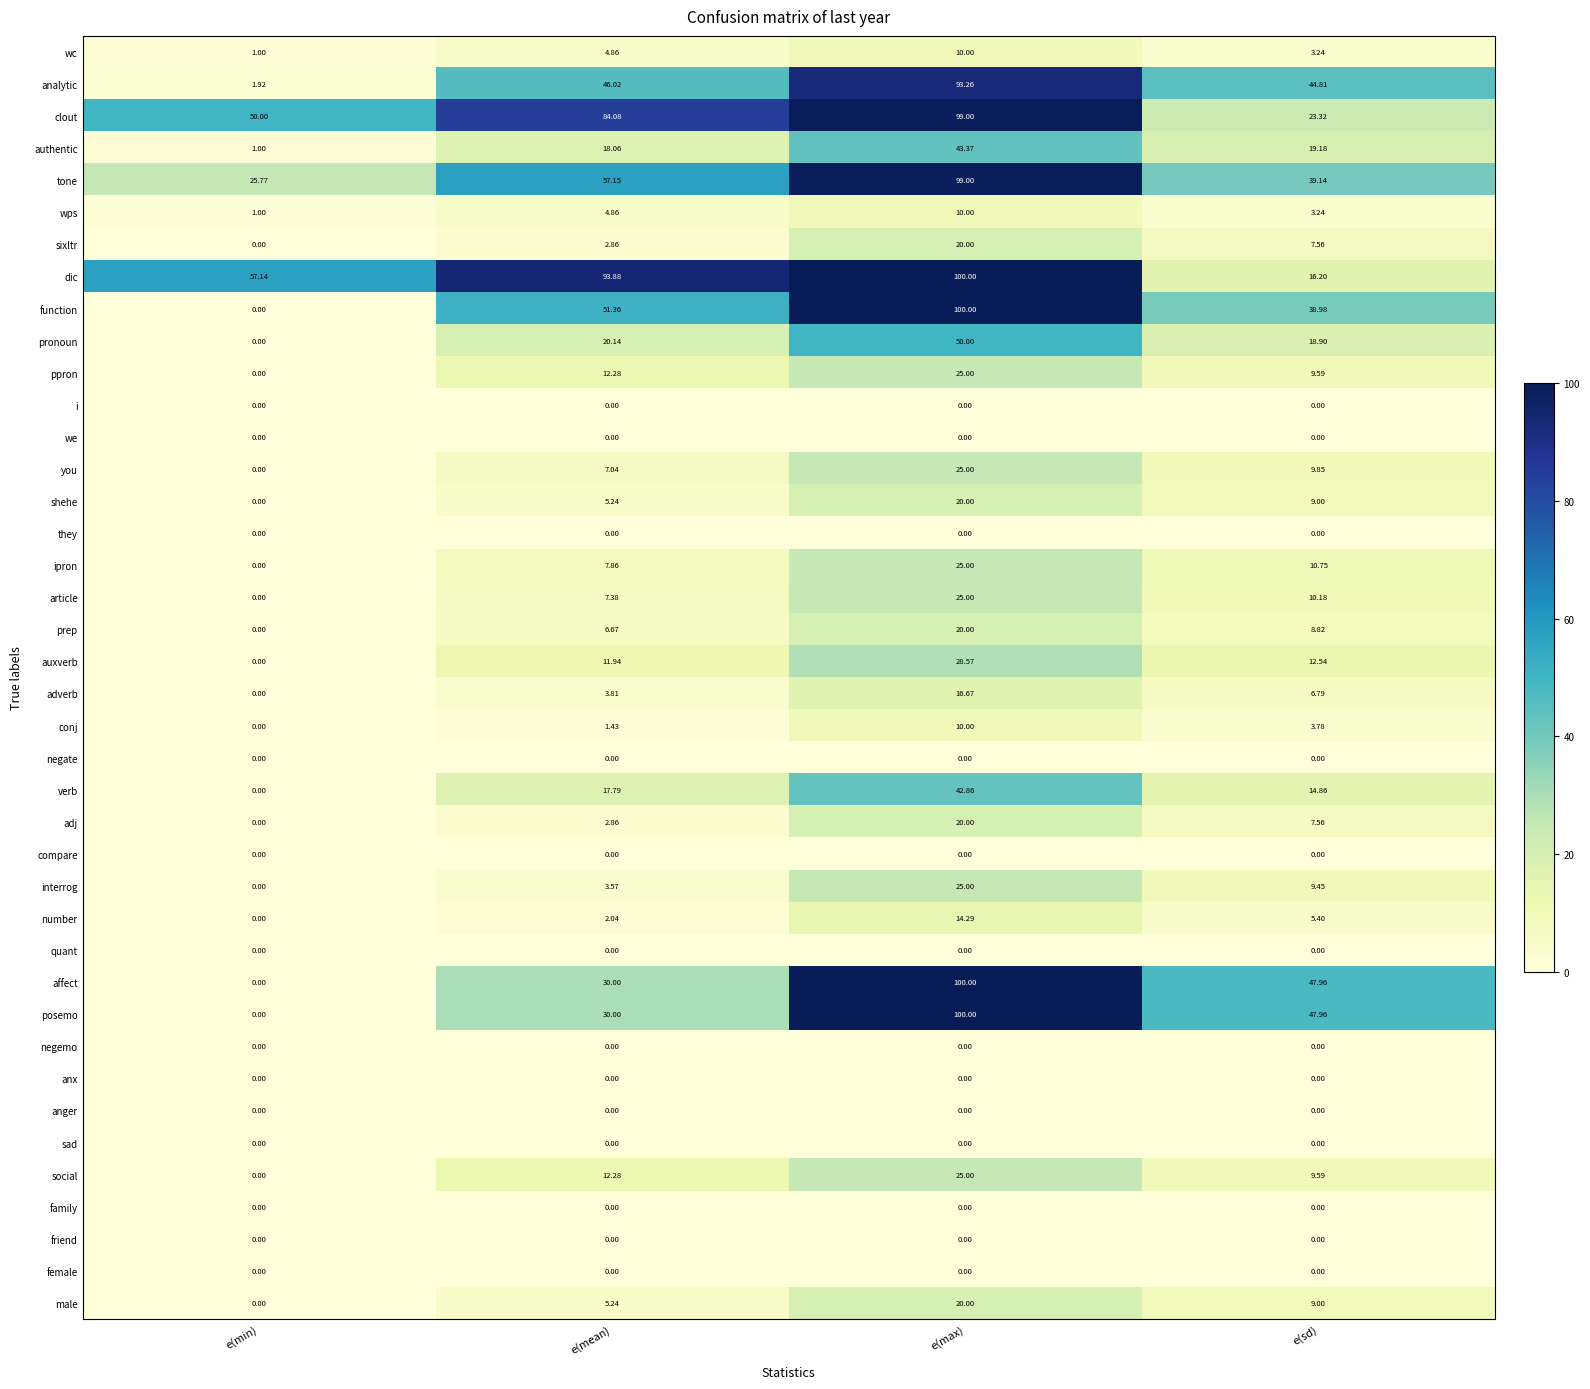

At how many categories does at least one series exceed 15?

4